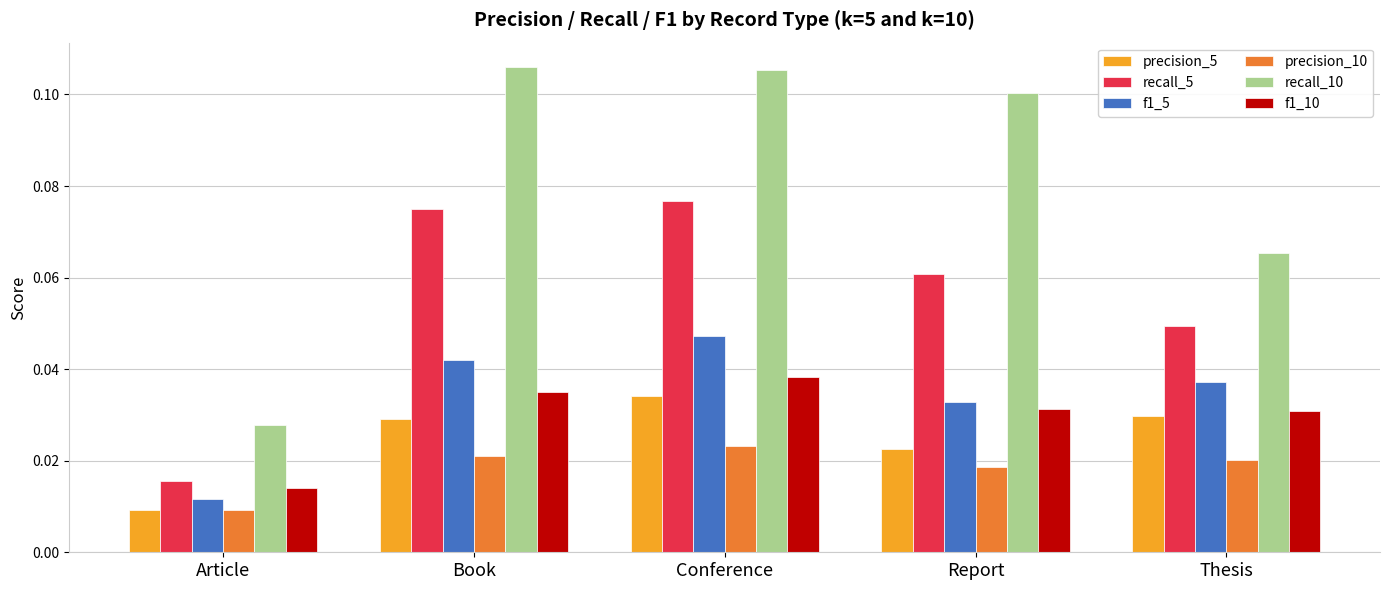

Is the value of f1_5 at Conference greater than the value of f1_10 at Article?

Yes